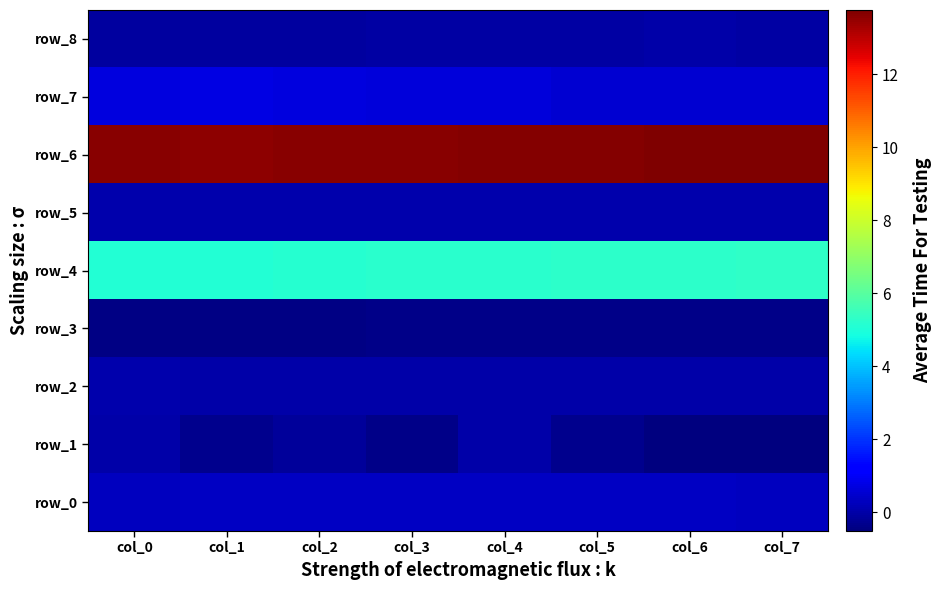

Between col_4 and col_5, which is larger?

col_5